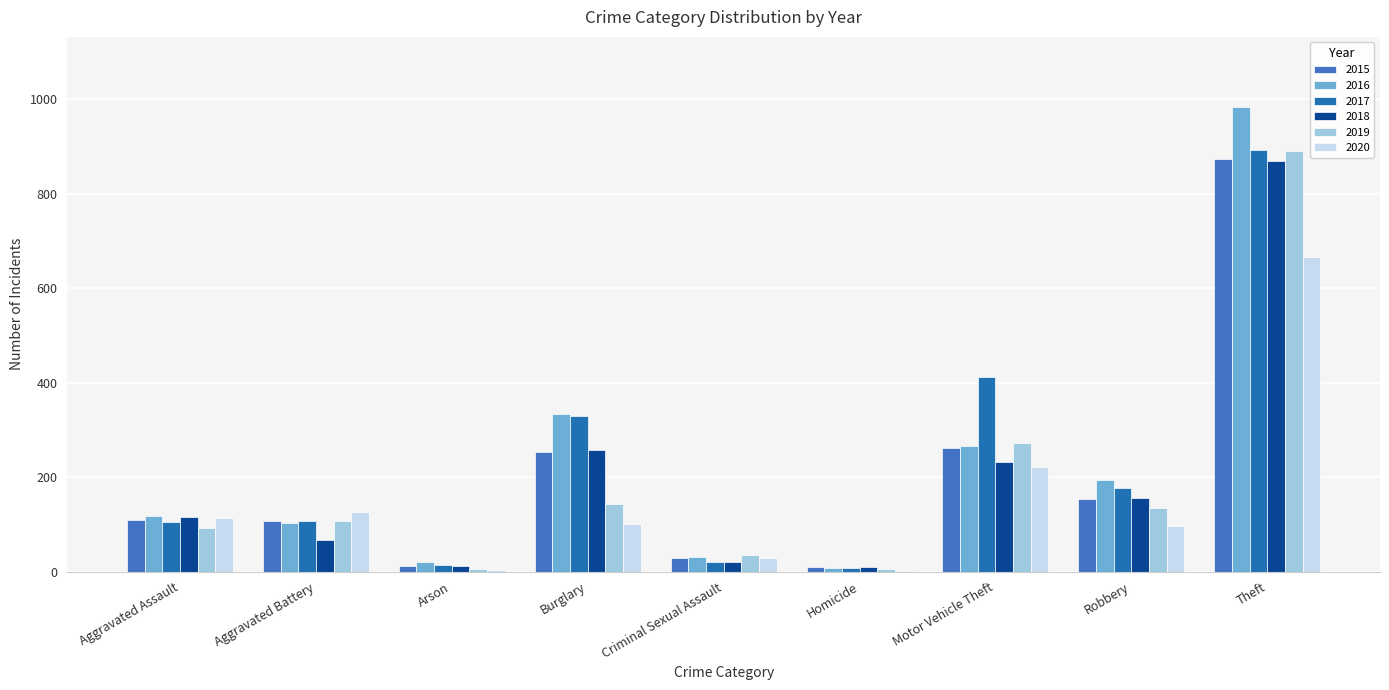

How many data points does each series have?

9